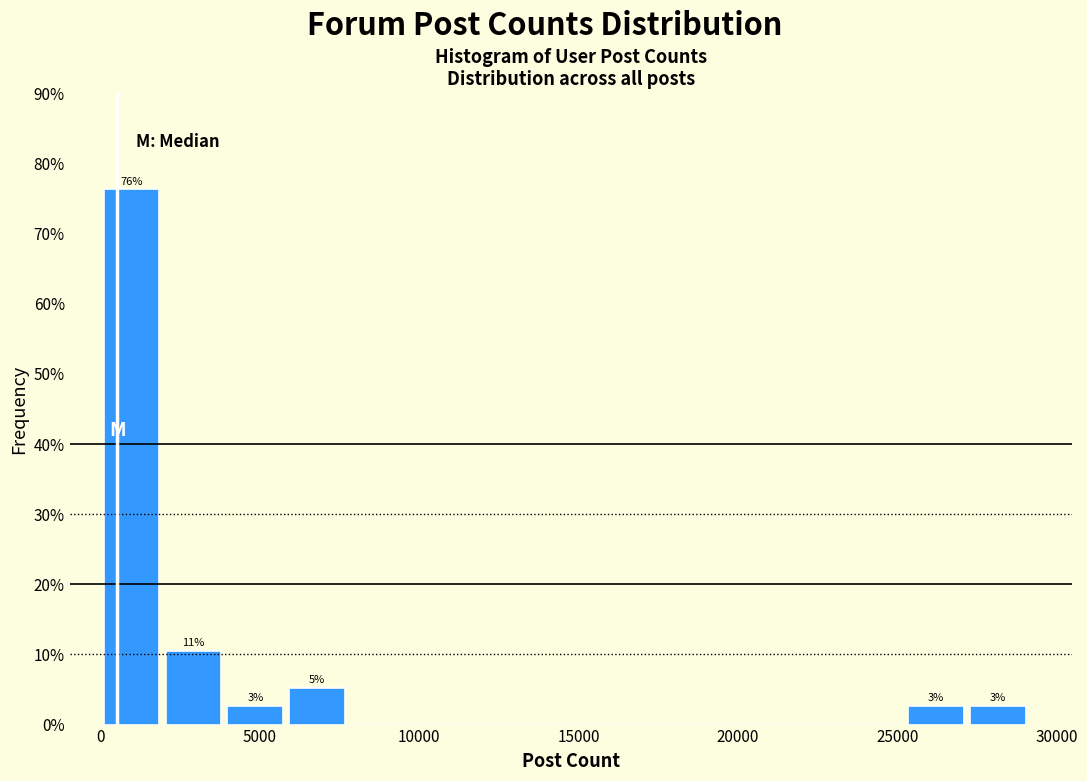

Around what value on the x-axis is the tallest bar? Give the approximate position of its centre, as read against the axis.

1000